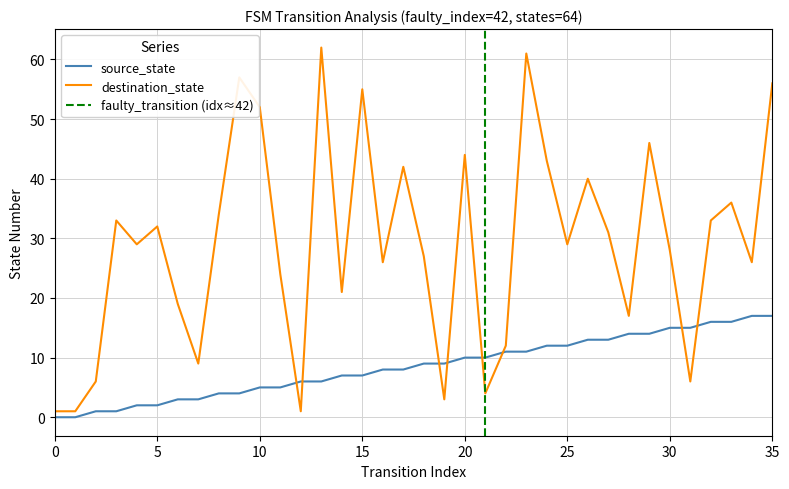

Does the chart have visible grid lines?

Yes